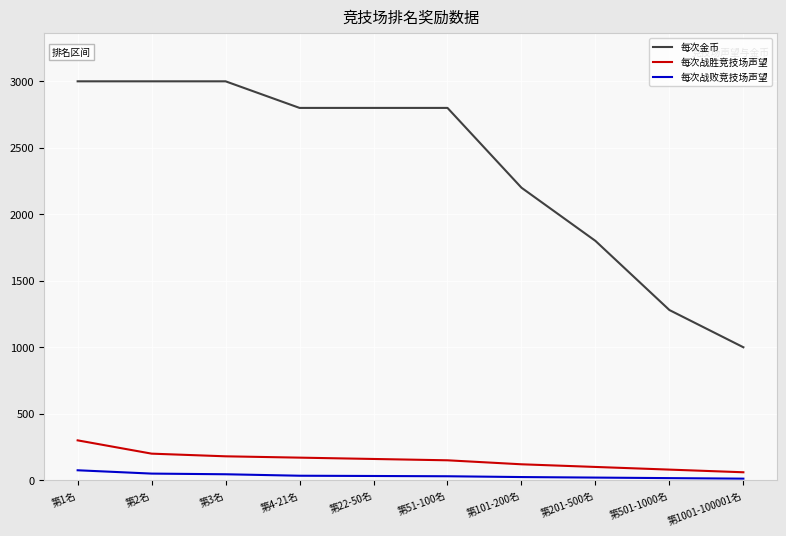

The value of 每次战败竞技场声望 at 第2名 is 50. True or false?

True